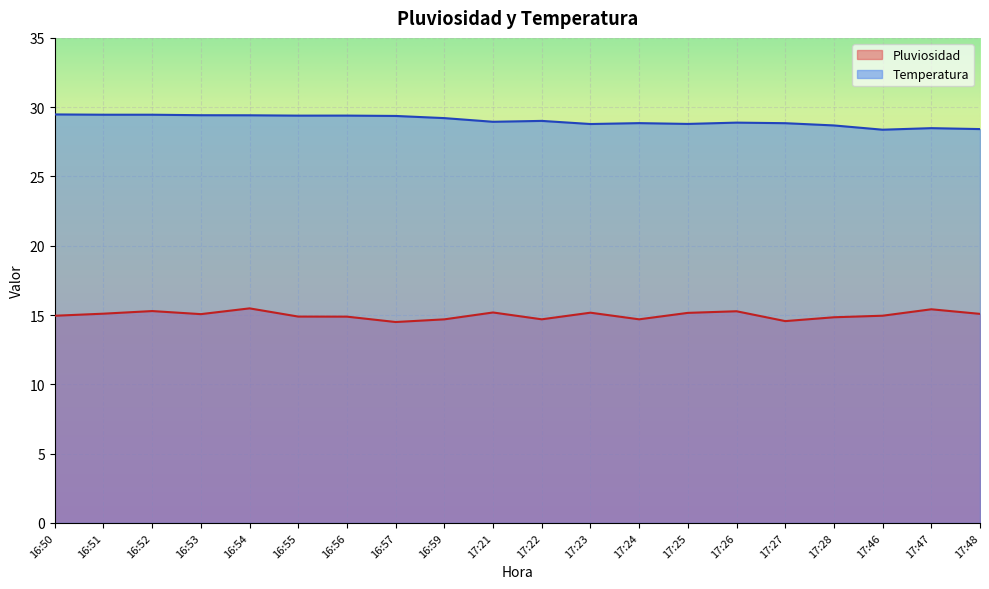

List the labels in order of Temperatura value, largest first.

16:50, 16:51, 16:52, 16:53, 16:54, 16:56, 16:55, 16:57, 16:59, 17:22, 17:21, 17:26, 17:24, 17:27, 17:25, 17:23, 17:28, 17:47, 17:48, 17:46